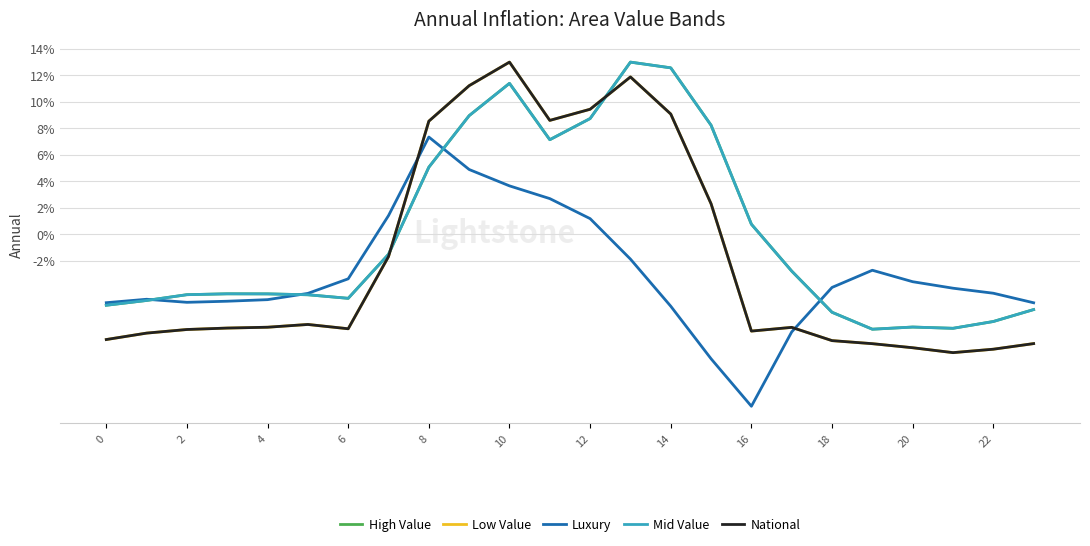

What is the average value of the Mid Value series?

-0.1